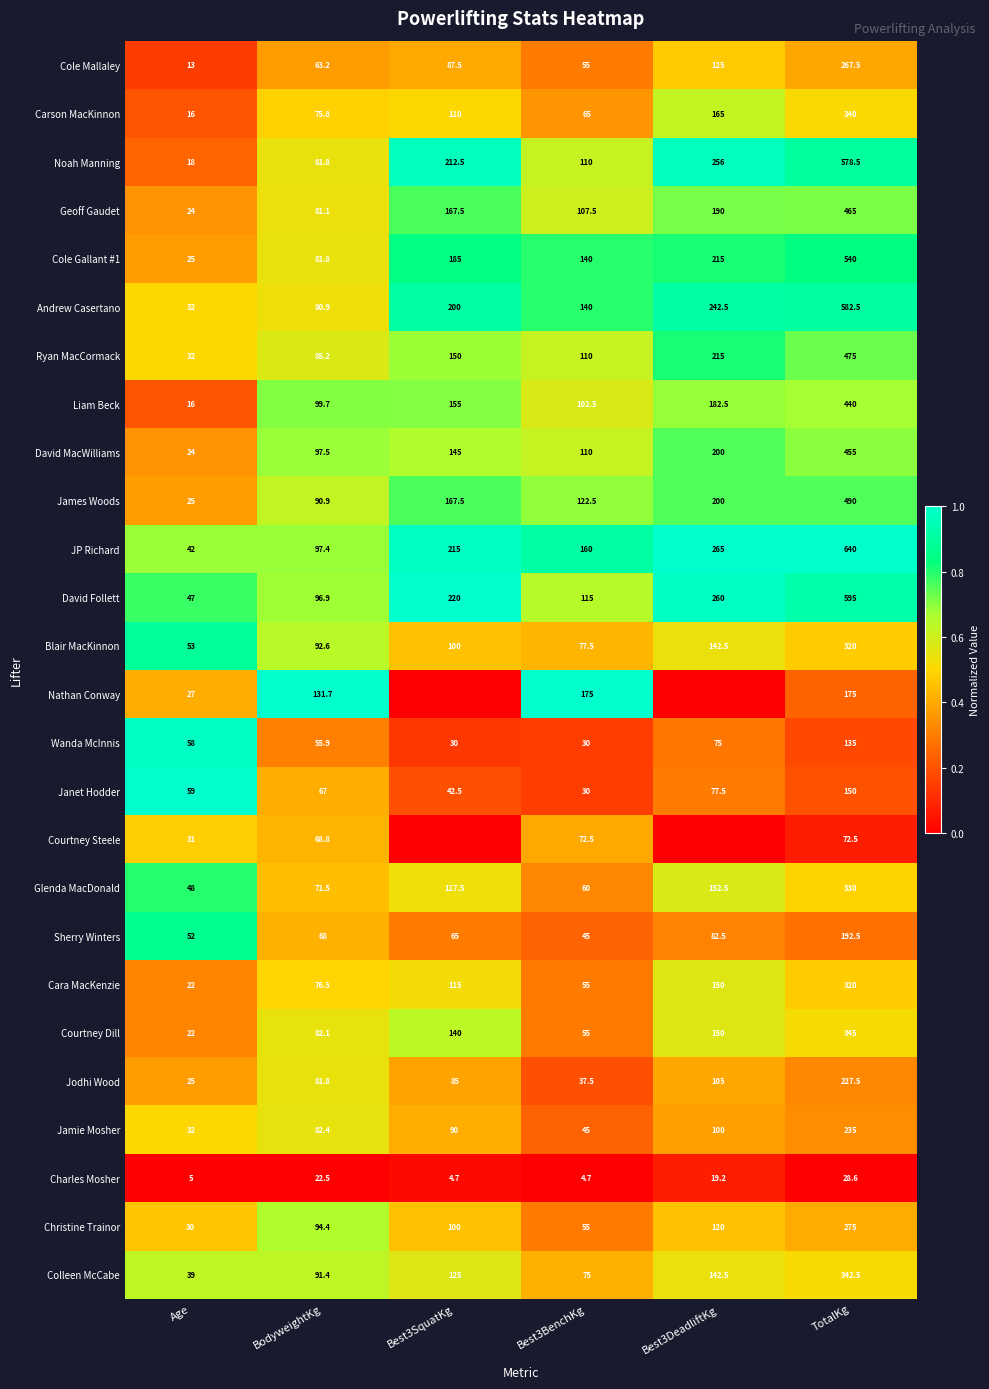

What is the difference between the Jodhi Wood values at Best3SquatKg and Best3BenchKg?

47.5